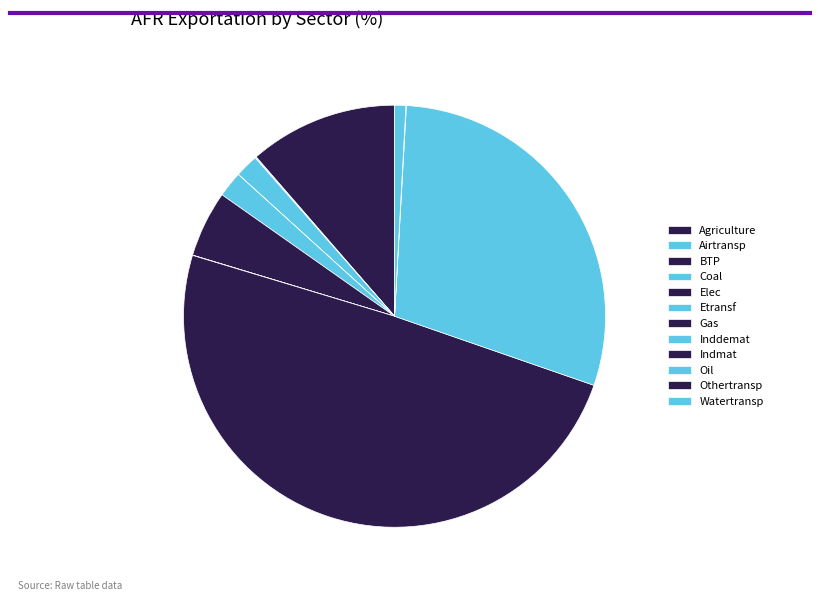

To the nearest percent, what is the average slice percentage?

8%